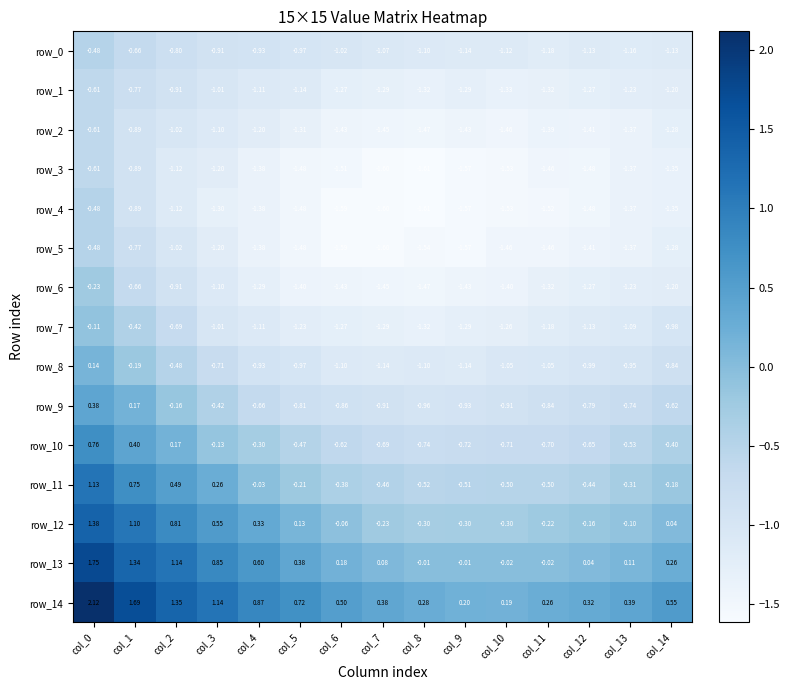

The row_10 series shows -1.3 at col_11. True or false?

False